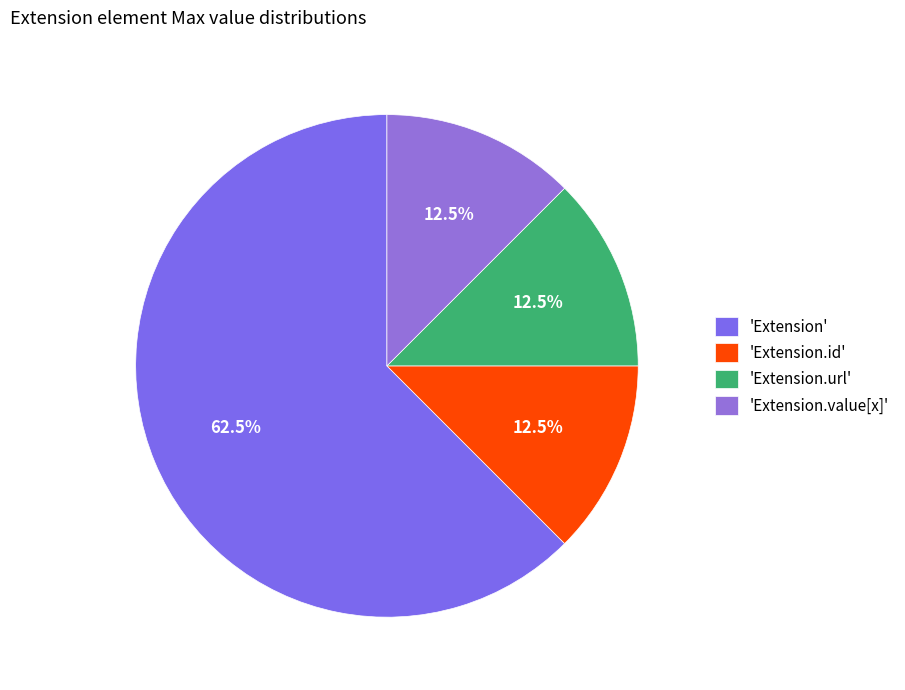

Count the number of slices in the pie.

4